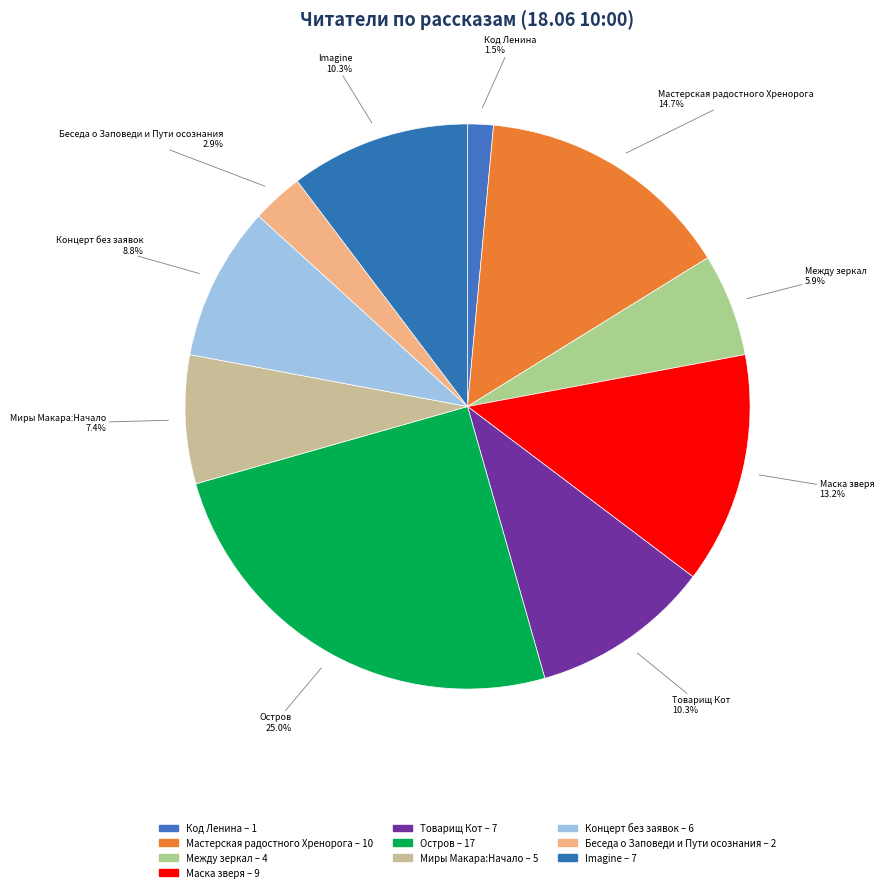

What is the ratio of the value at Код Ленина to the value at Маска зверя?

0.1